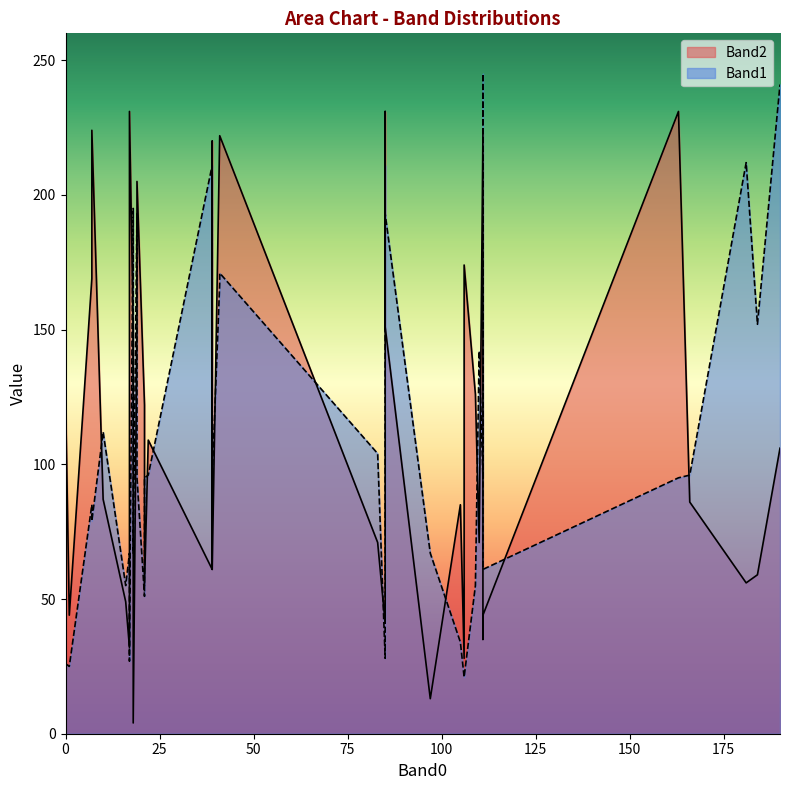

Is it true that Band1 equals 66 at 184?

False